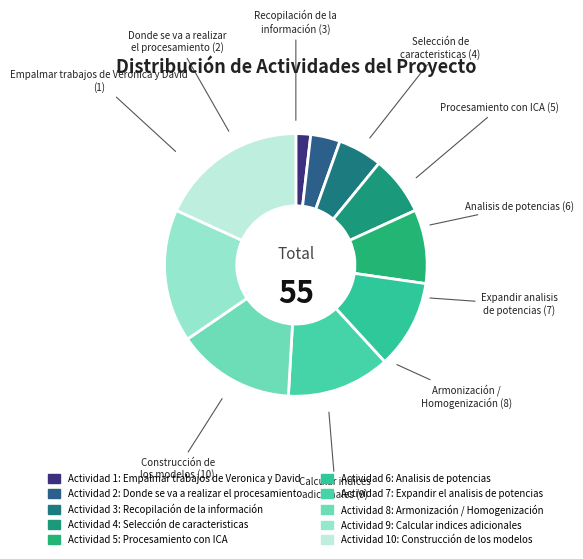

How many slices are in this pie chart?

10